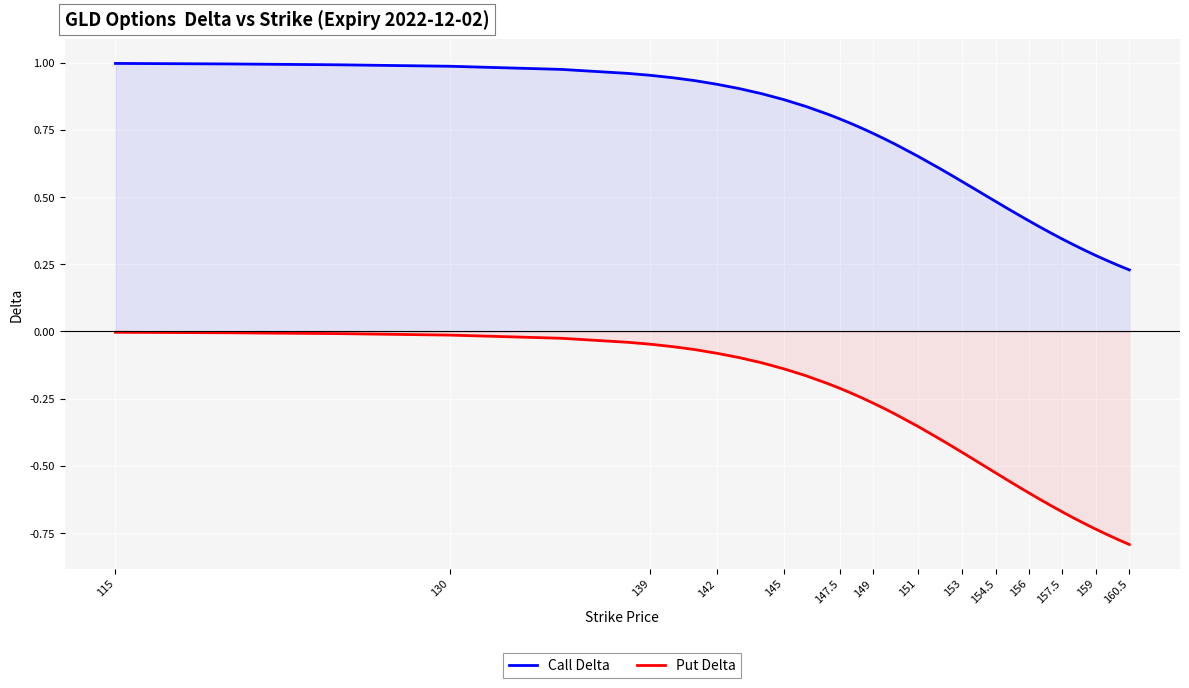

Which label corresponds to the largest value in the chart?

115